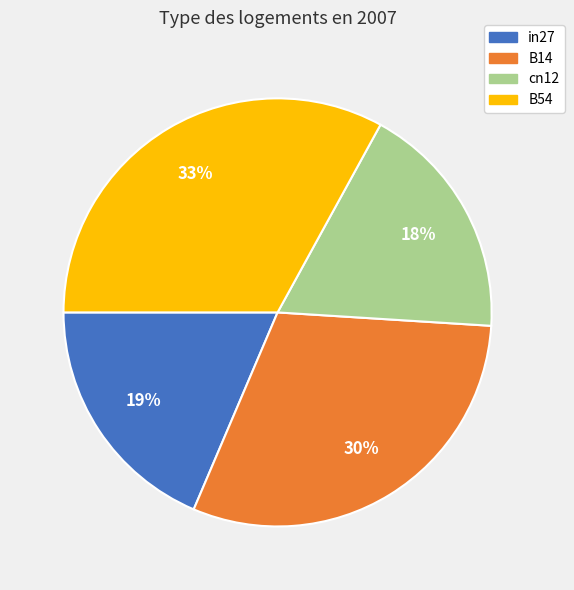

To the nearest percent, what is the difference between the largest and smallest slice percentages?

15%